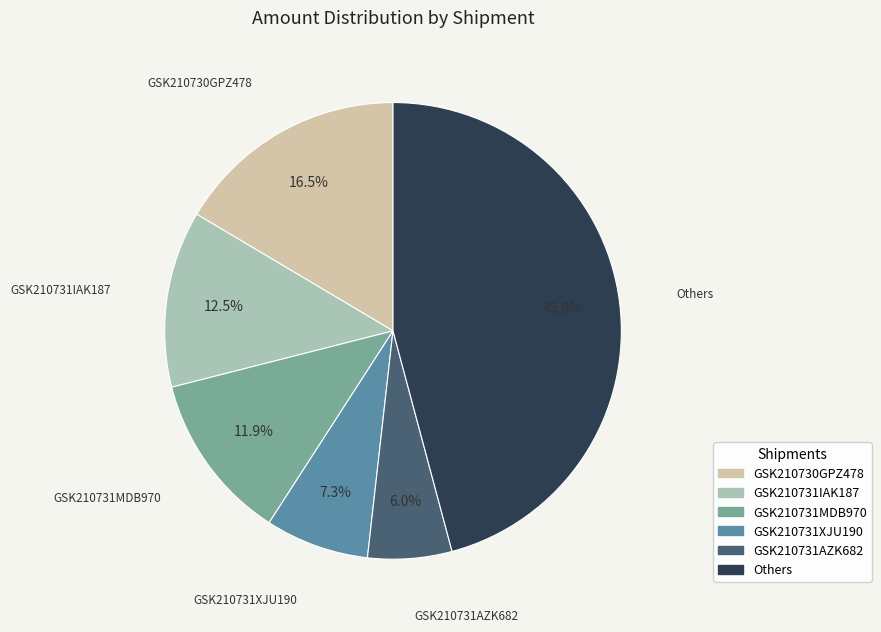

Count the number of slices in the pie.

6